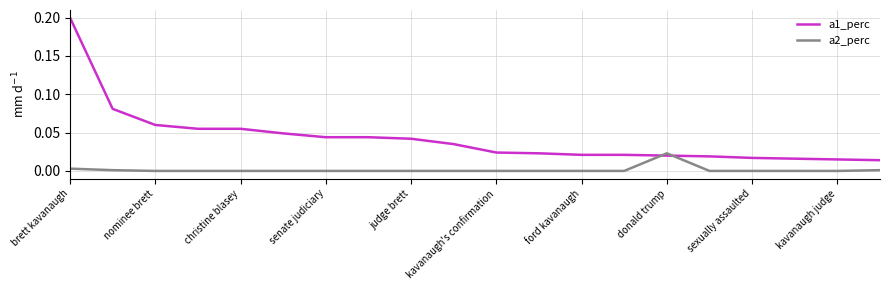

How many intersections are there between a2_perc and a1_perc?

2